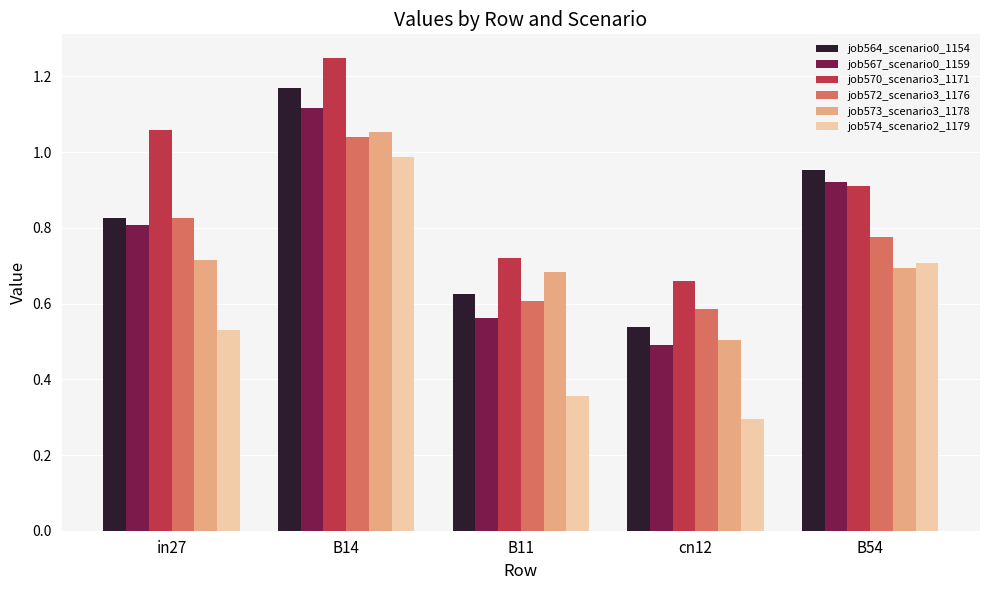

List the labels in order of job564_scenario0_1154 value, smallest first.

cn12, B11, in27, B54, B14